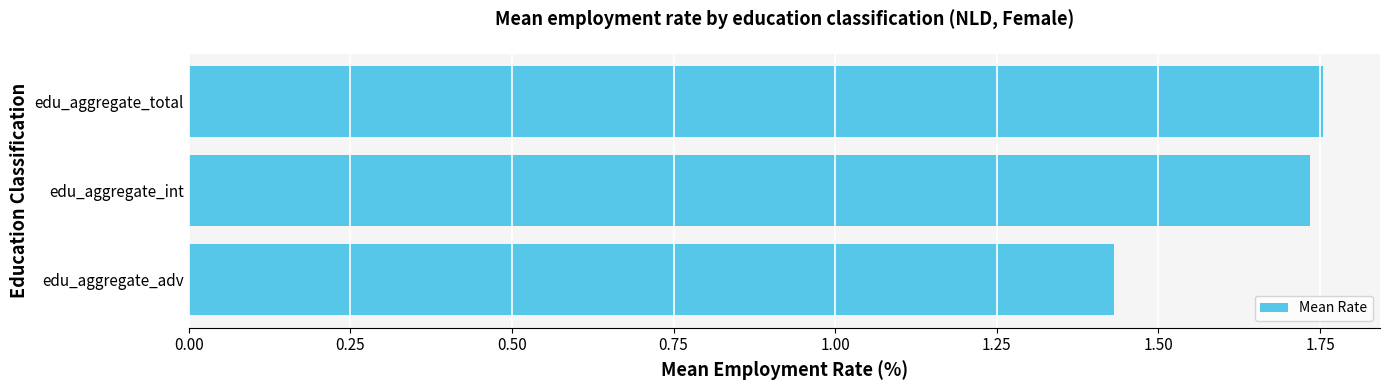

How many bars are there in total?

3